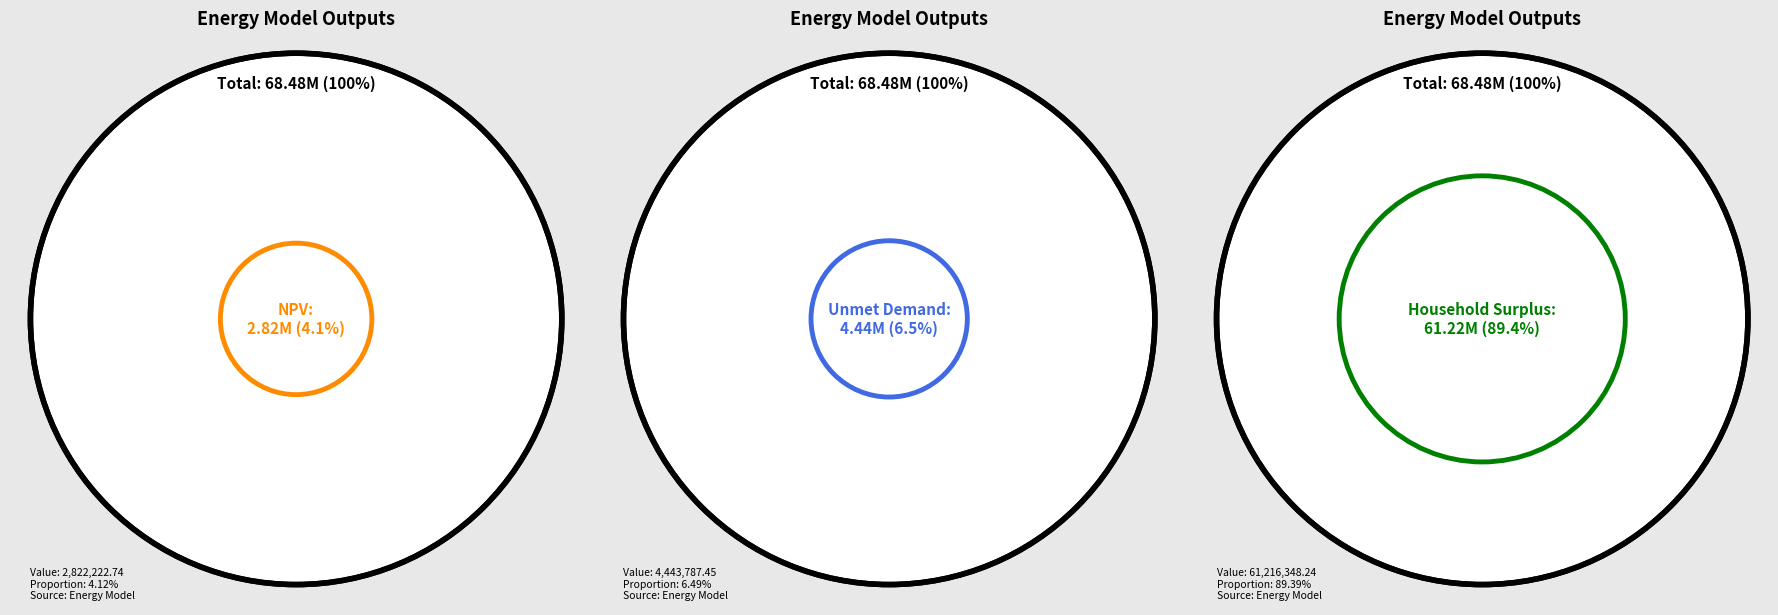

To the nearest percent, what is the average slice percentage?

33%